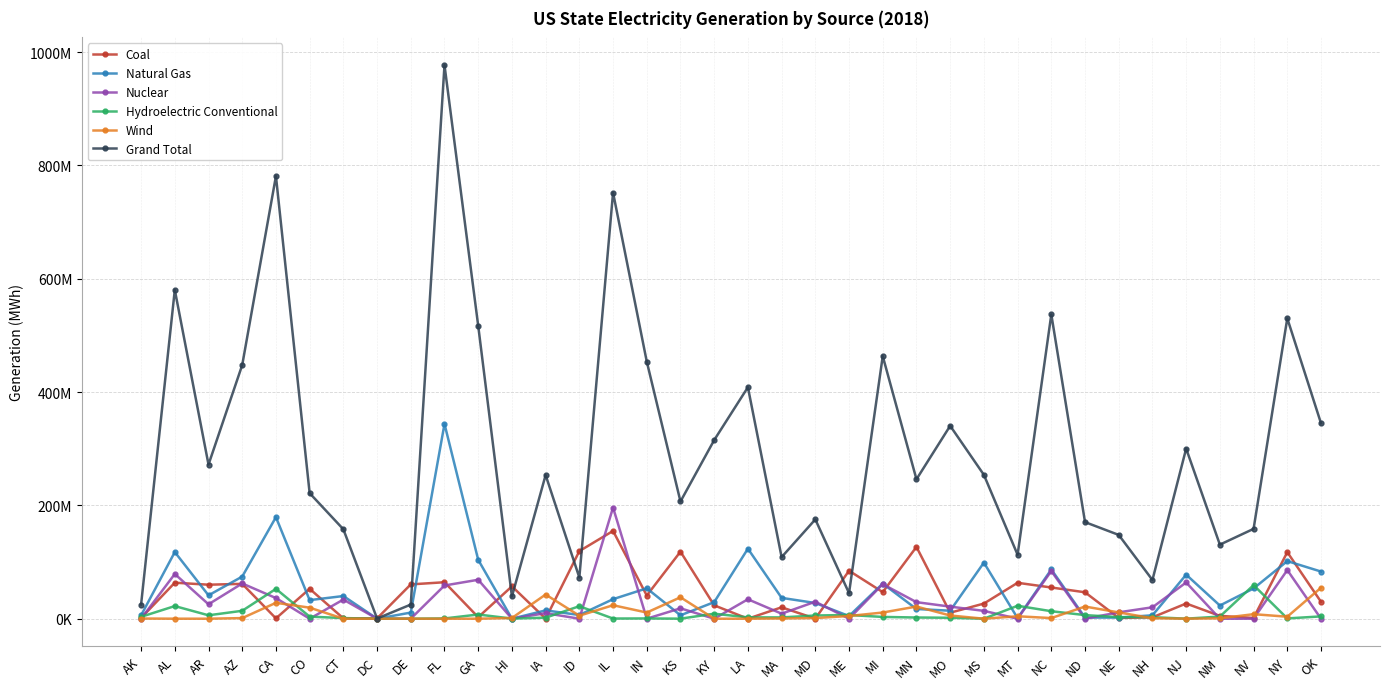

True or false: Natural Gas and Wind intersect in this chart.

True